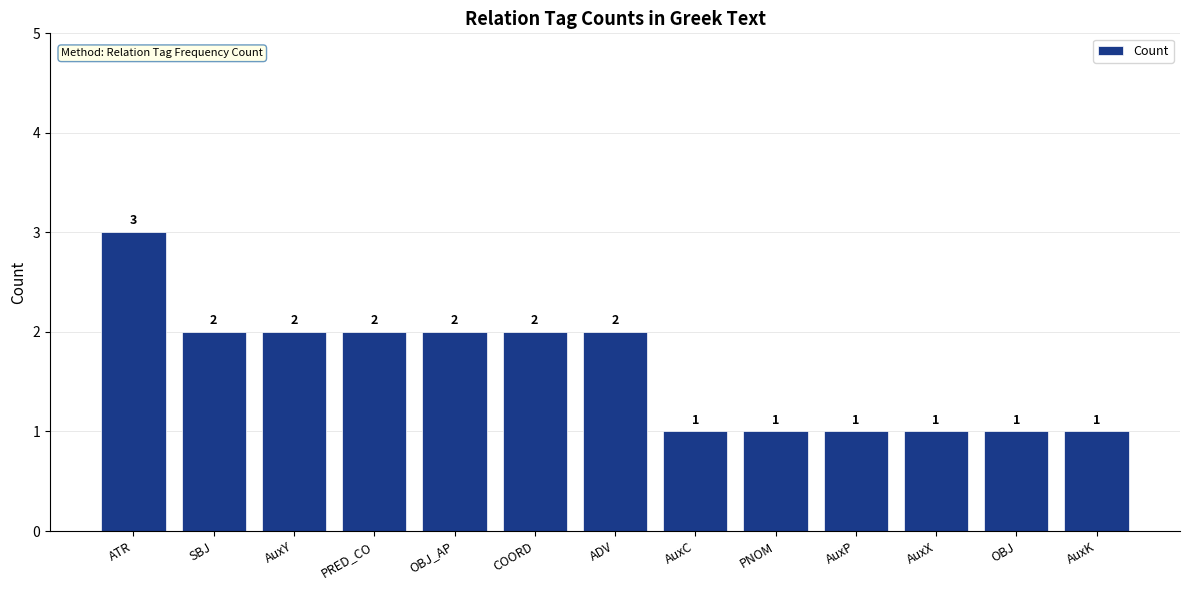

How many bars are there in total?

13